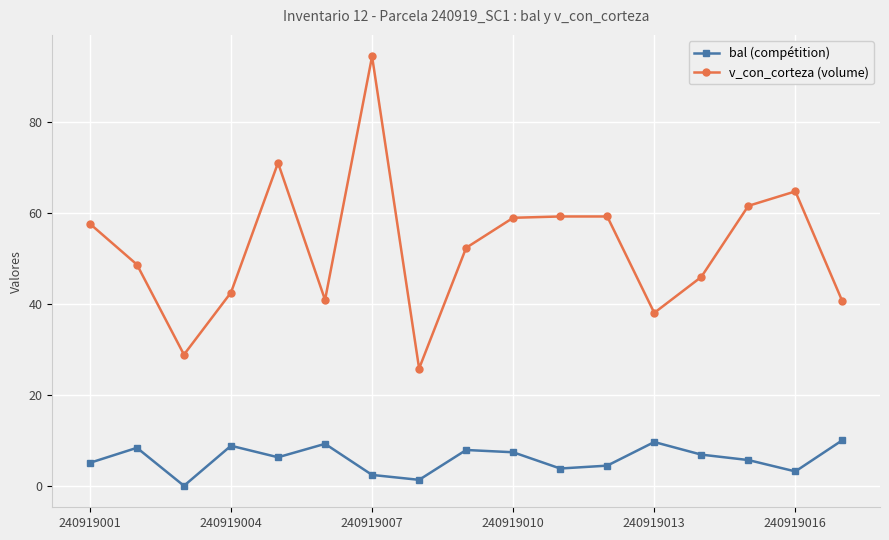

What is the value of the v_con_corteza (volume) point at the 6th from the left?

40.9